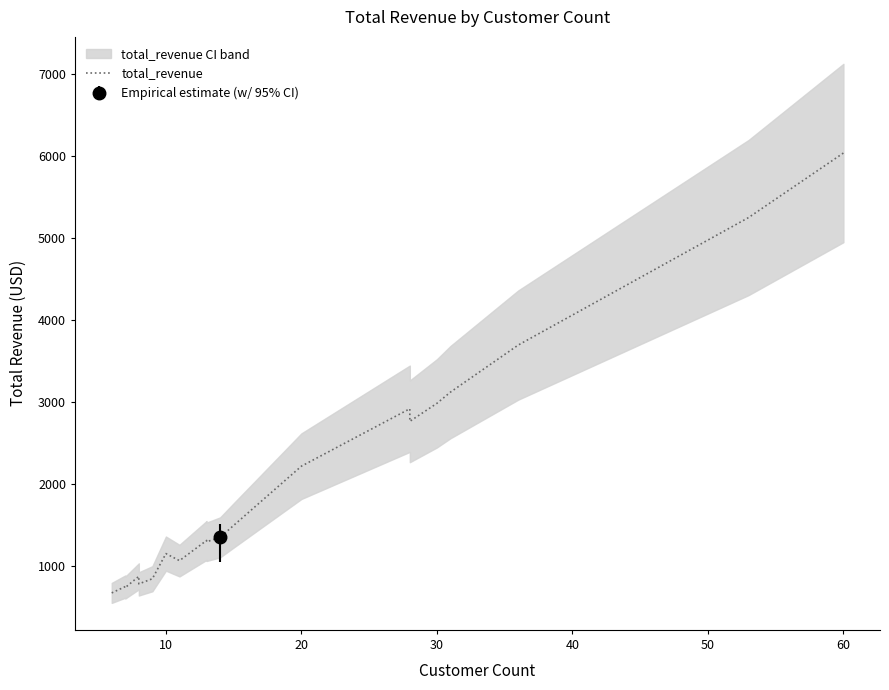

True or false: the data shows 362.7 at 0.

False